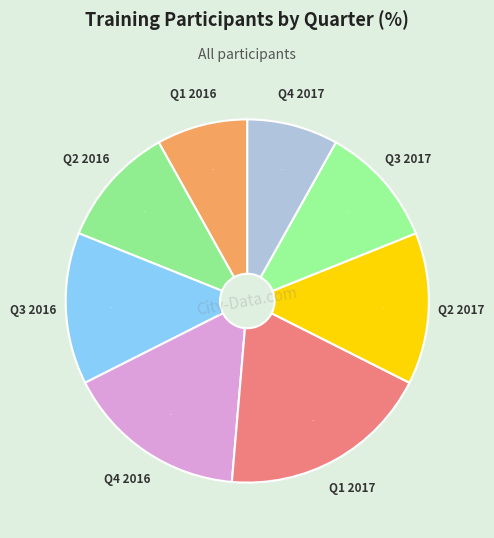

Which has a higher value, Q1 2017 or Q3 2016?

Q1 2017